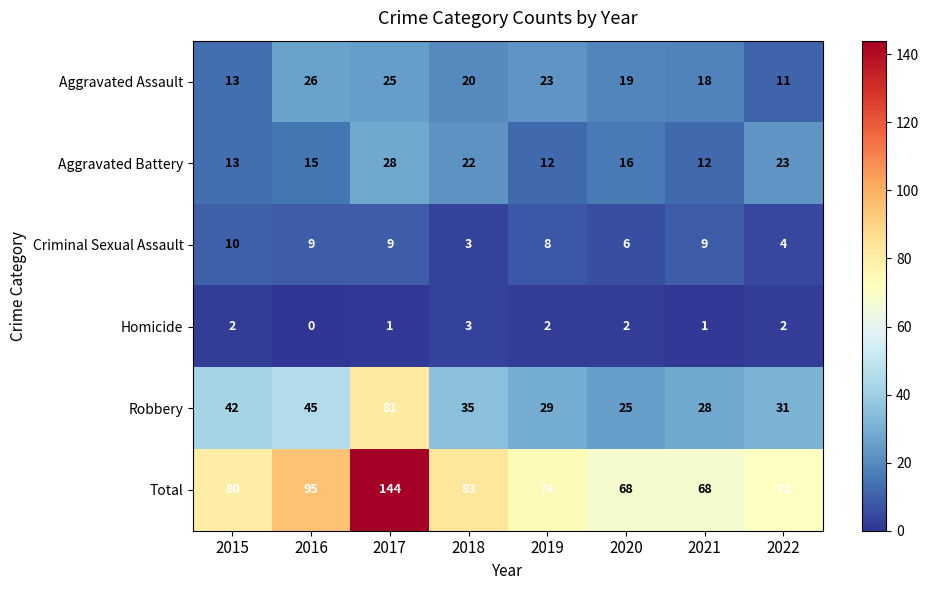

At how many categories does at least one series exceed 102?

1